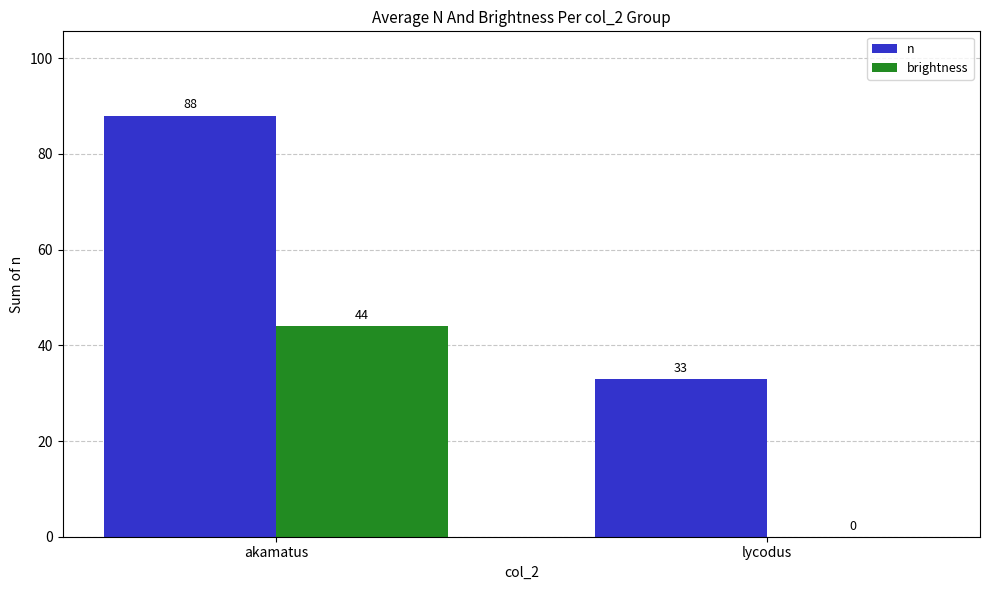

Are the bars horizontal?

No